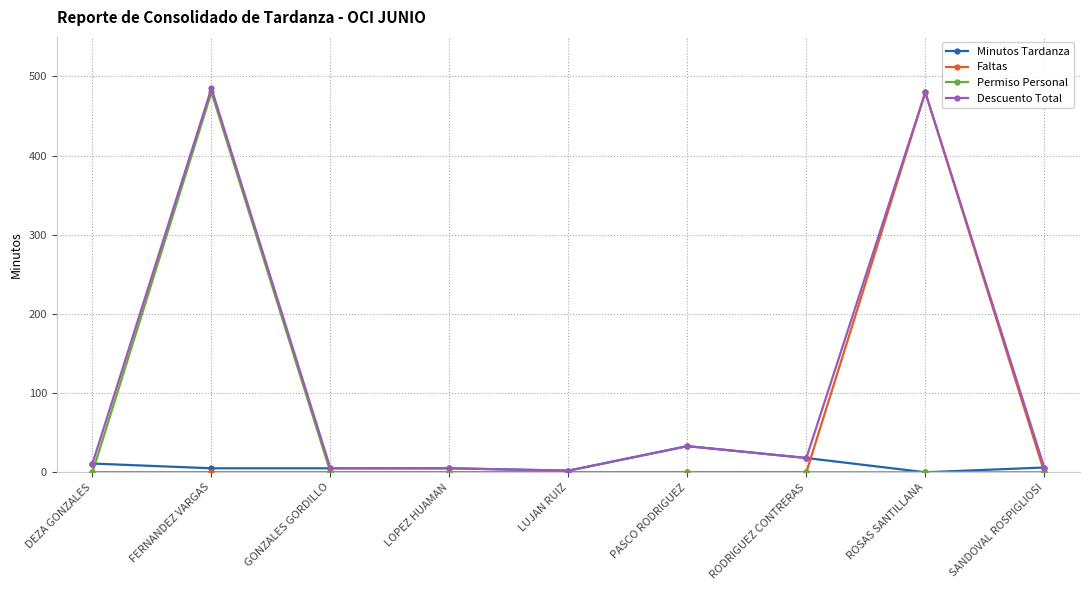

What is the label of the 4th point from the right?

PASCO RODRIGUEZ